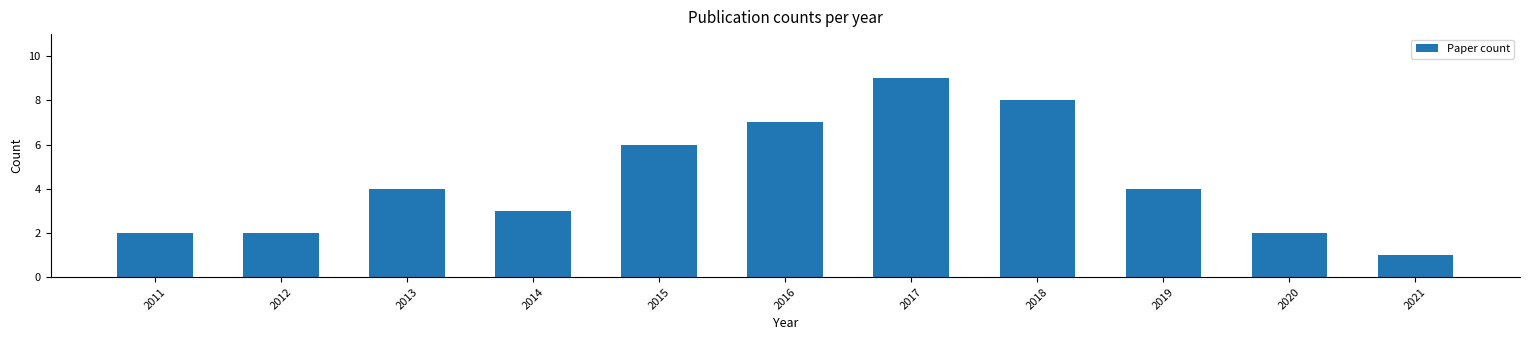

The chart shows a value of 5 at 2014. True or false?

False